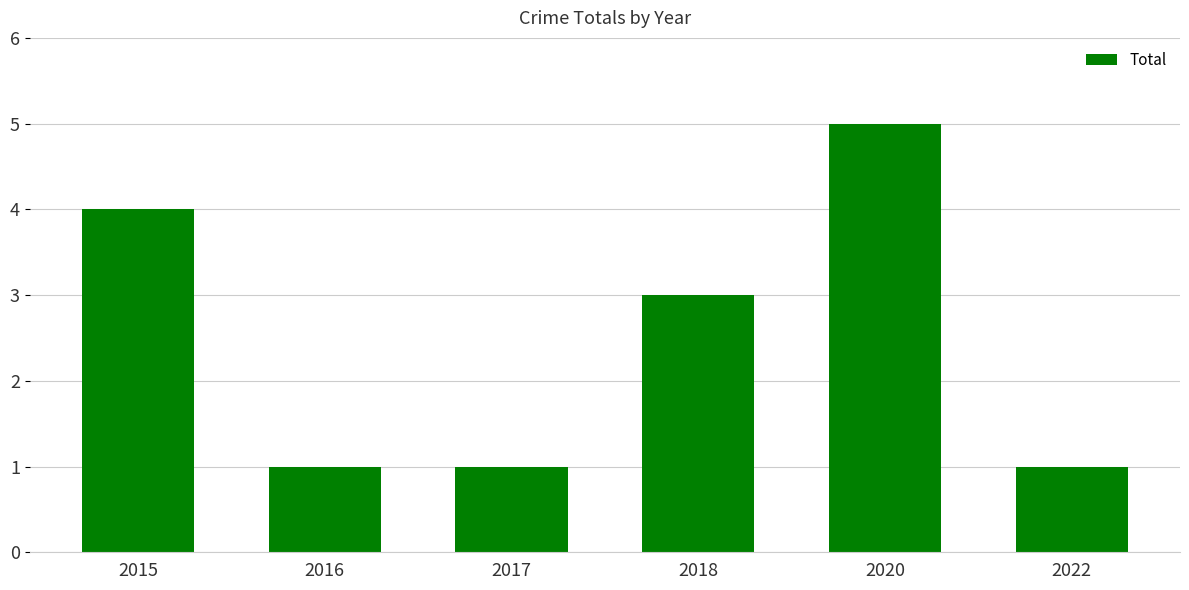

The chart shows a value of 3 at 2018. True or false?

True